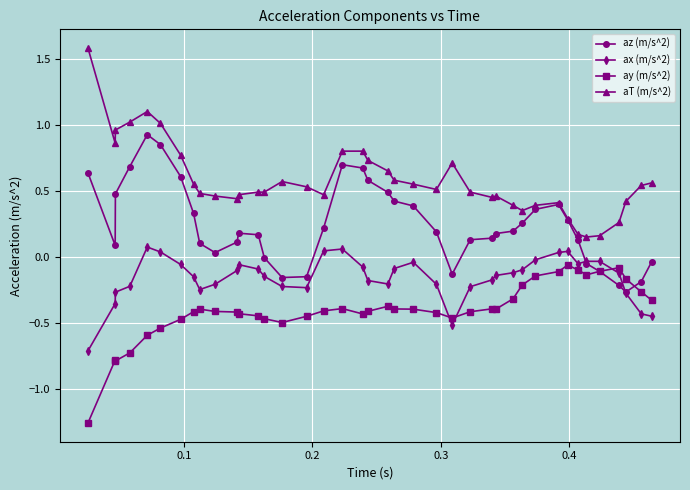

Rank the series by their average value, from lowest to highest.

ay (m/s^2), ax (m/s^2), az (m/s^2), aT (m/s^2)